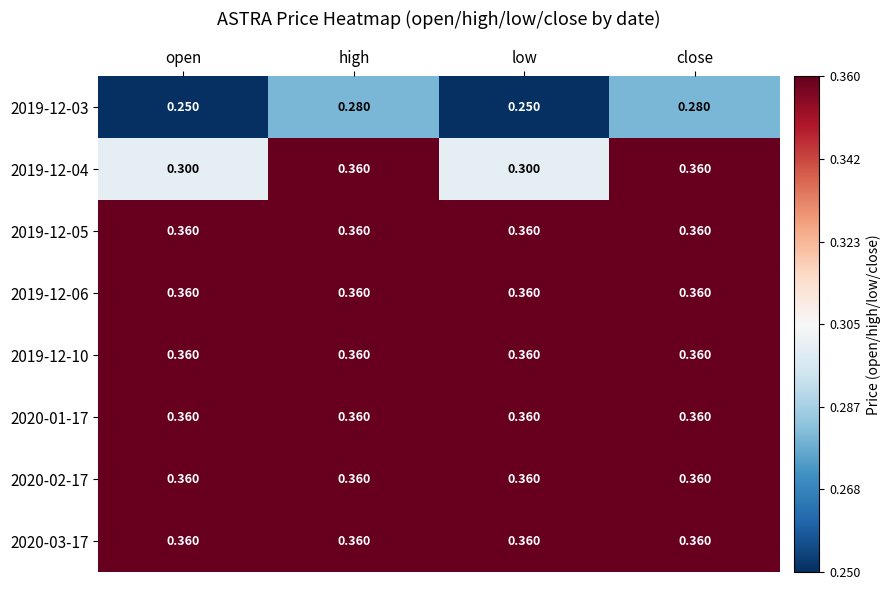

At how many categories does at least one series exceed 0?

4